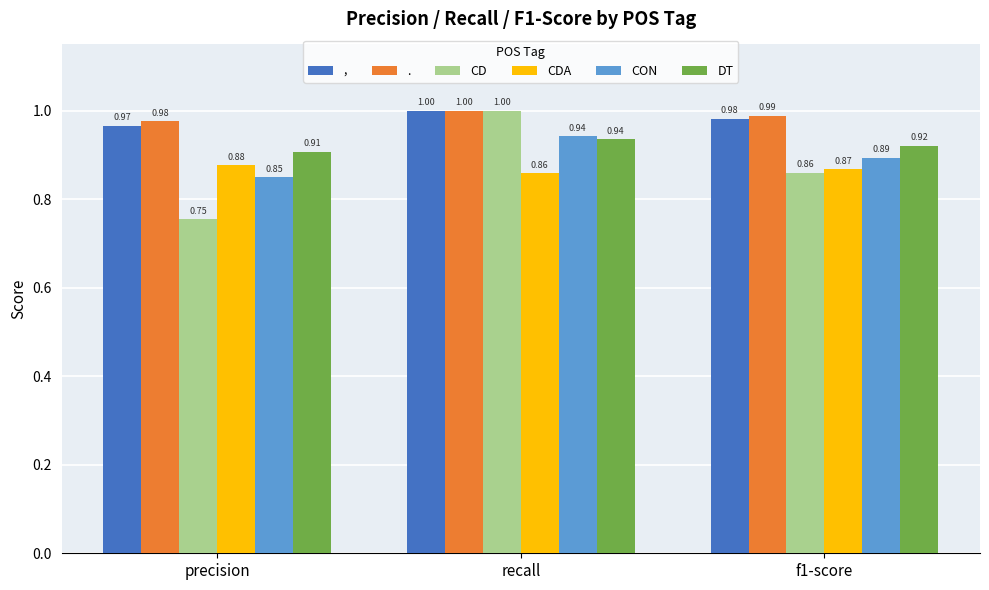

Count the number of categories in the chart.

3